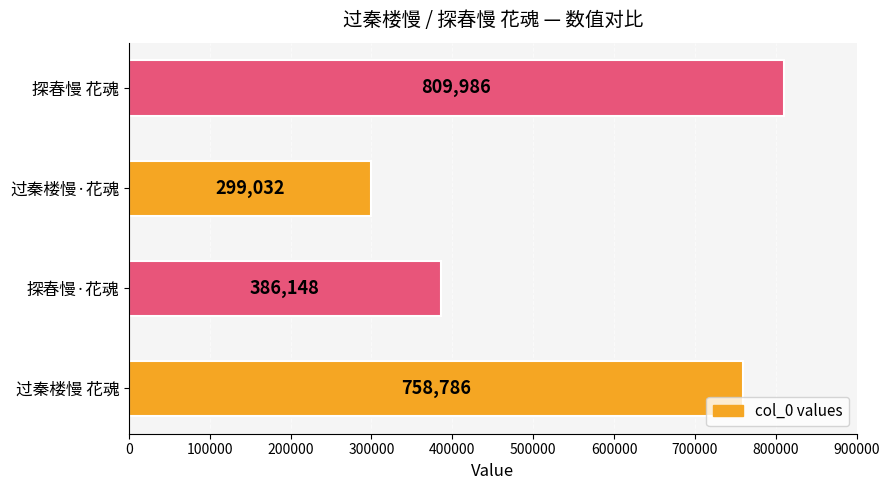

At which category does the chart reach its minimum across all series?

过秦楼慢·花魂